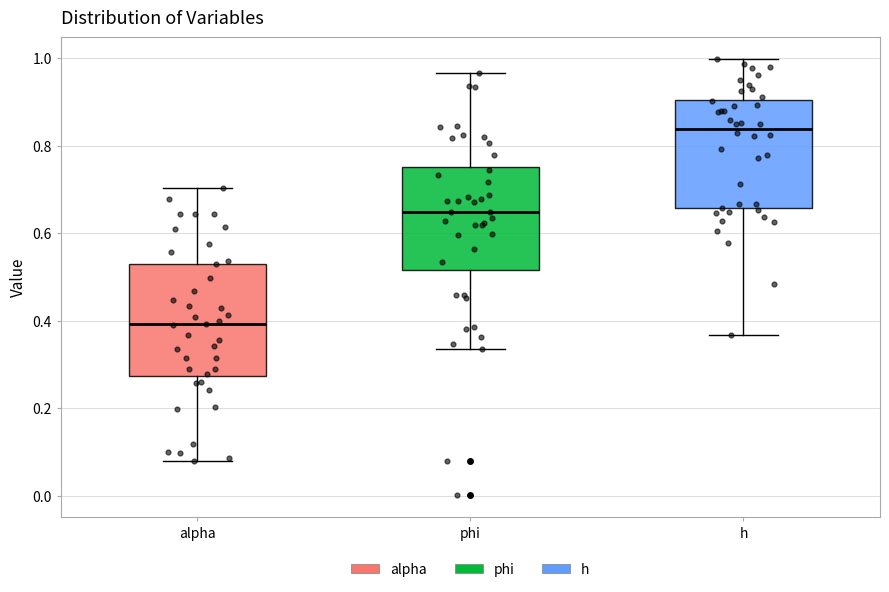

Reading left to right, transcribe this box plot: for each box, give where its median line is, the range the box spans, and where its two whiskers end, as read against the y-axis. The values are not printed on the chart, so give them approximately, as read against the axis.

alpha: median 0.40, box 0.28 to 0.54, whiskers 0.08 to 0.70
phi: median 0.64, box 0.52 to 0.76, whiskers 0.34 to 0.96
h: median 0.84, box 0.66 to 0.90, whiskers 0.36 to 1.00